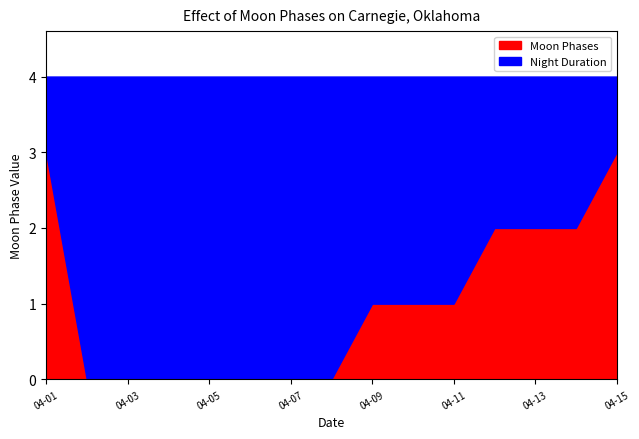

True or false: Moon Phases and Data (scaled) cross at least once.

False